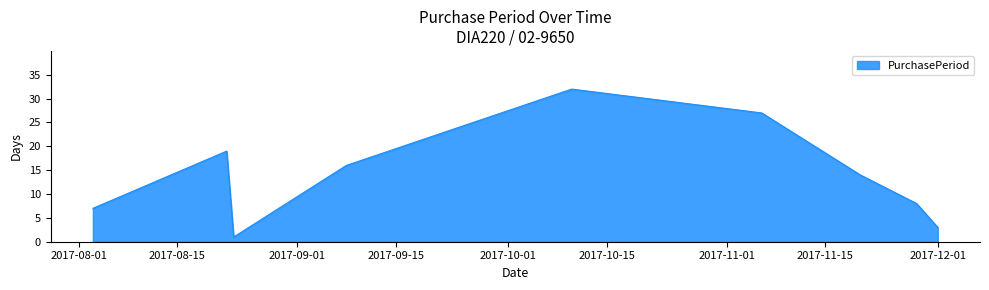

What is the maximum value shown in the chart?

32